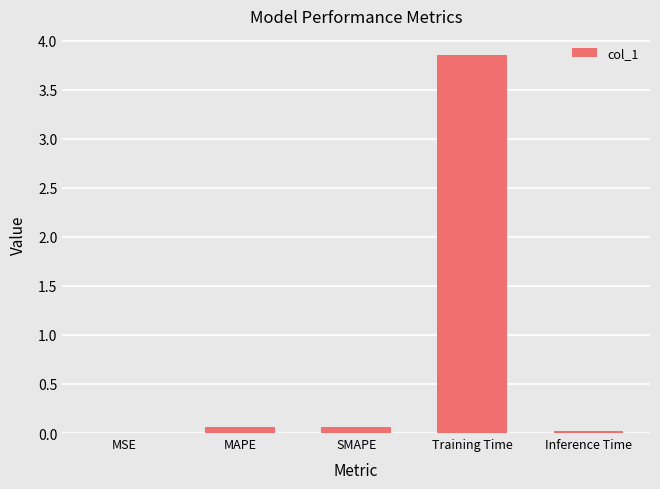

Is it true that the value at MSE is 0.0?

True